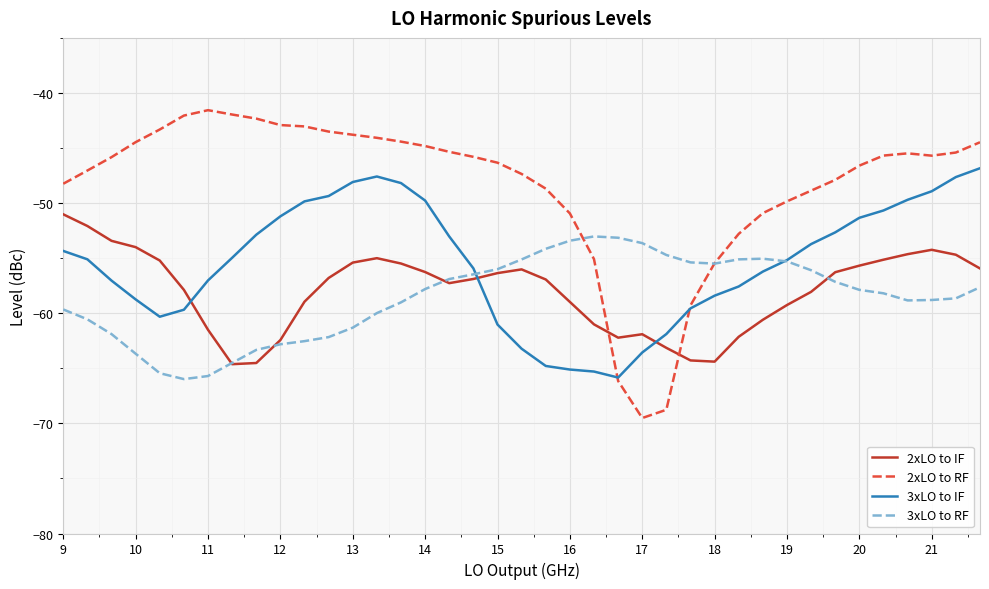

What is the maximum value shown in the chart?

-41.6